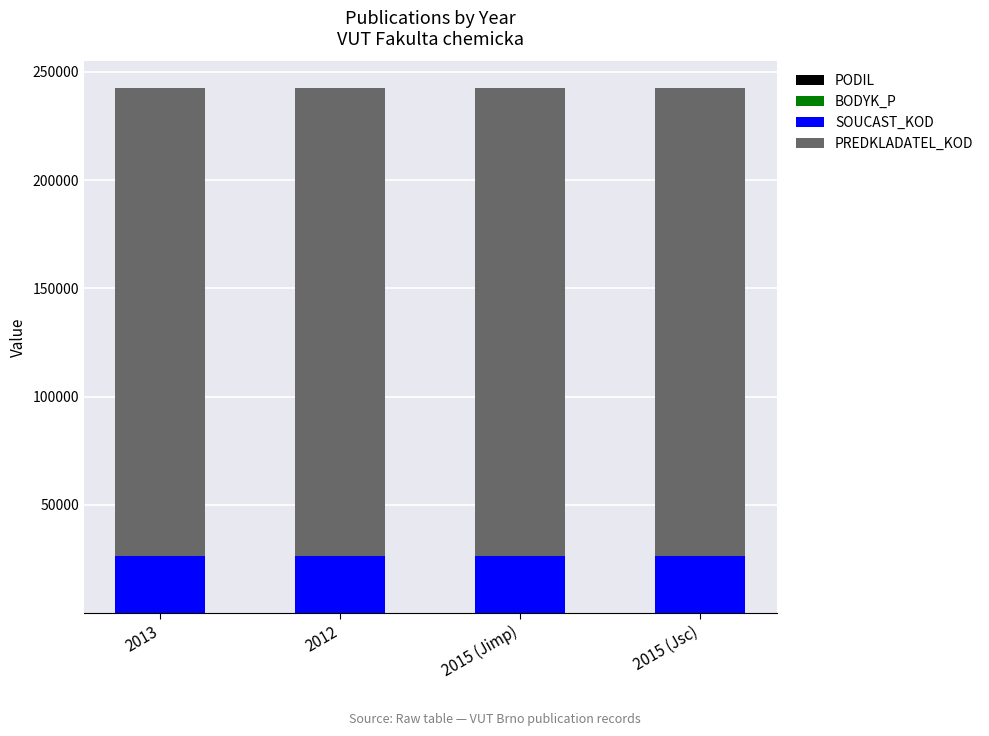

What is the total value across all series at 2015 (Jsc)?

242615.0